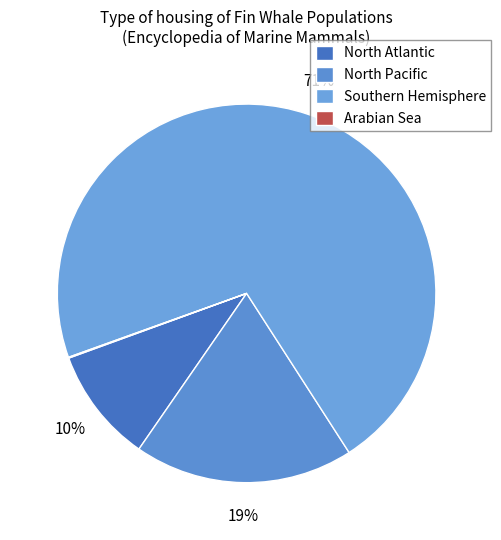

To the nearest percent, what percentage of the pie is North Atlantic?

10%